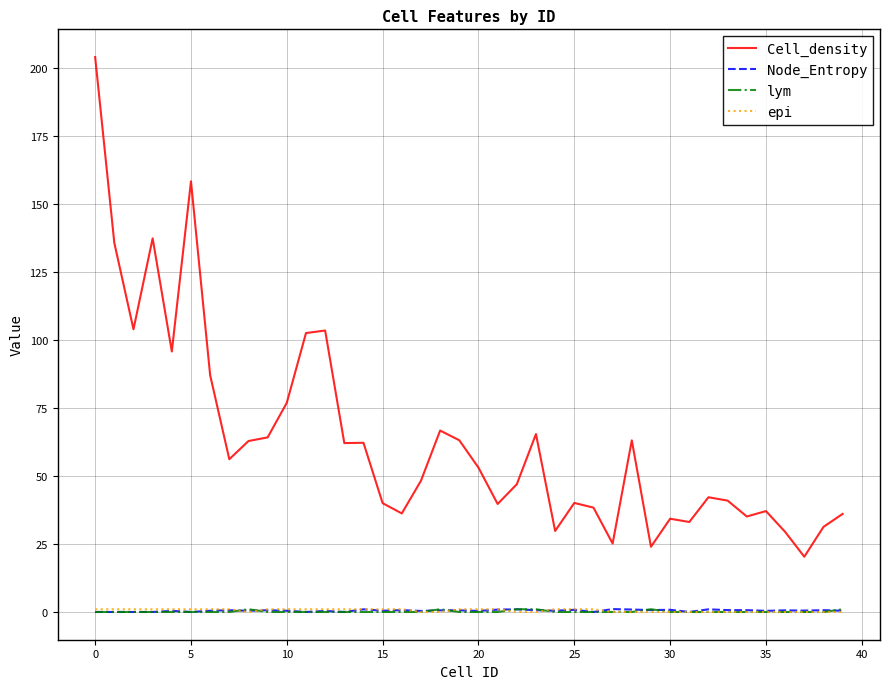

Is this an area chart (filled region under the line)?

No